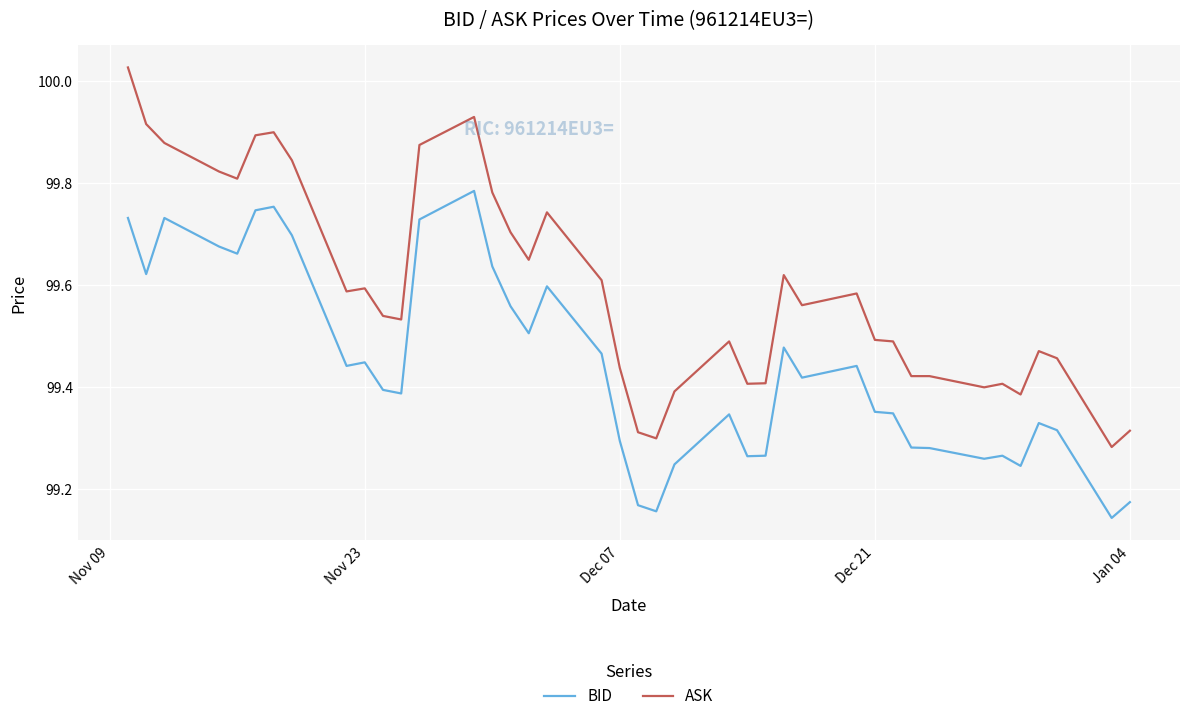

Rank the series by their average value, from lowest to highest.

BID, ASK